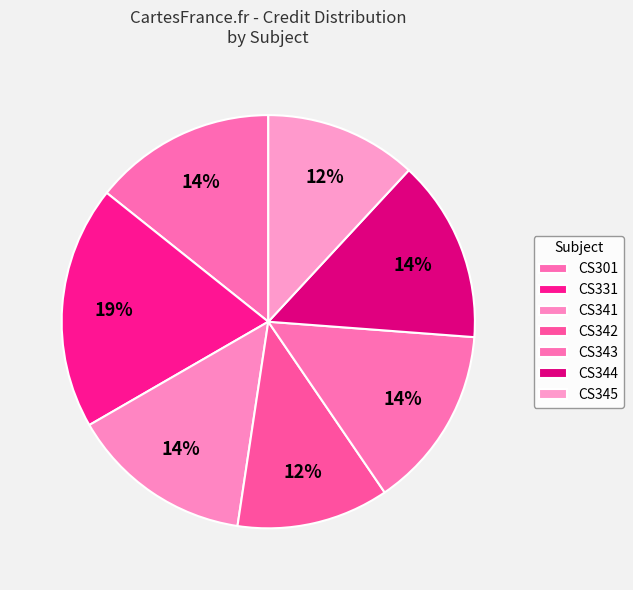

Between CS341 and CS344, which is larger?

CS341